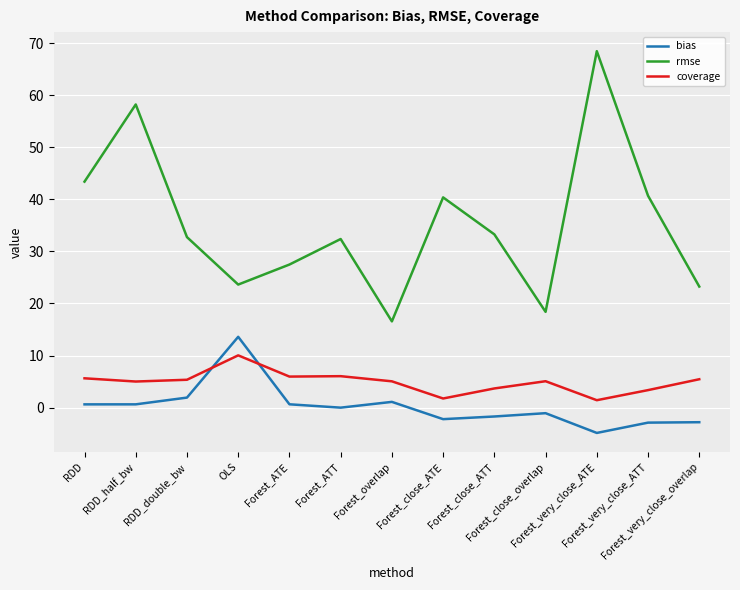

Is the value of bias at RDD_double_bw greater than the value of coverage at Forest_close_overlap?

No